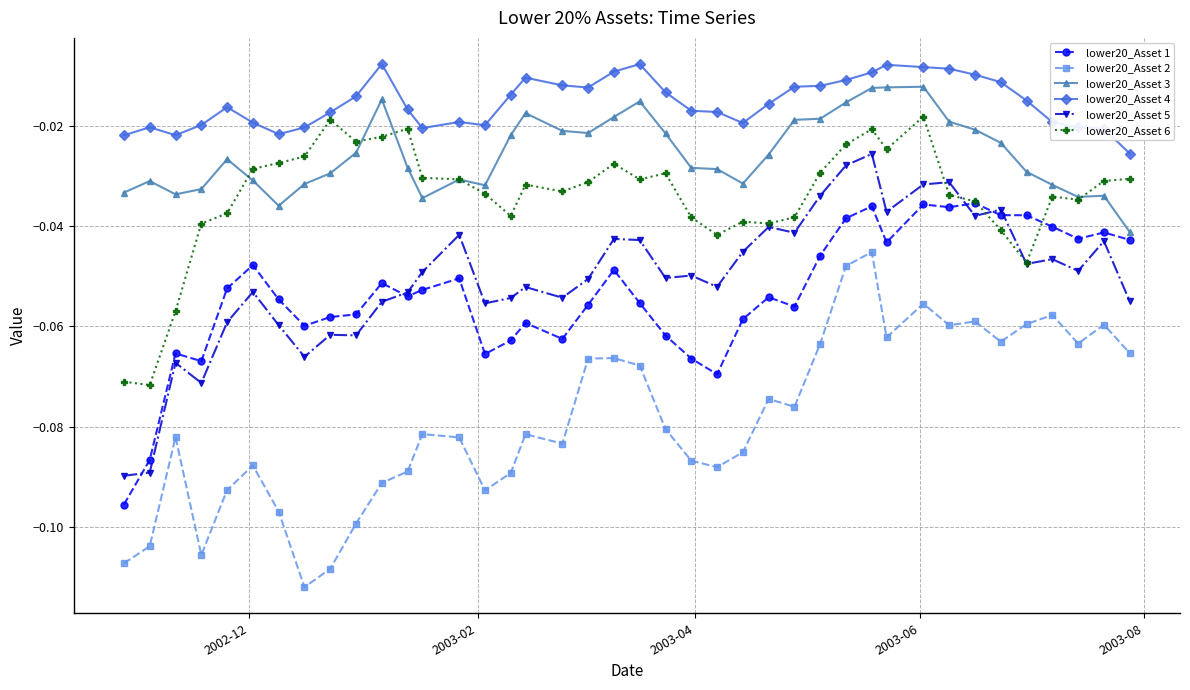

Which series has the largest total across all categories?

lower20_Asset 4